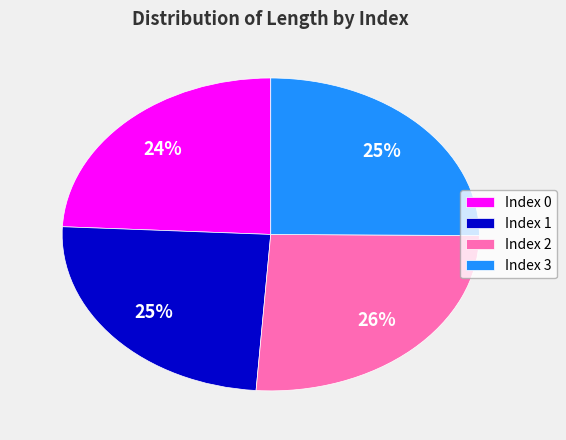

Is there any slice that represents more than half of the pie?

No